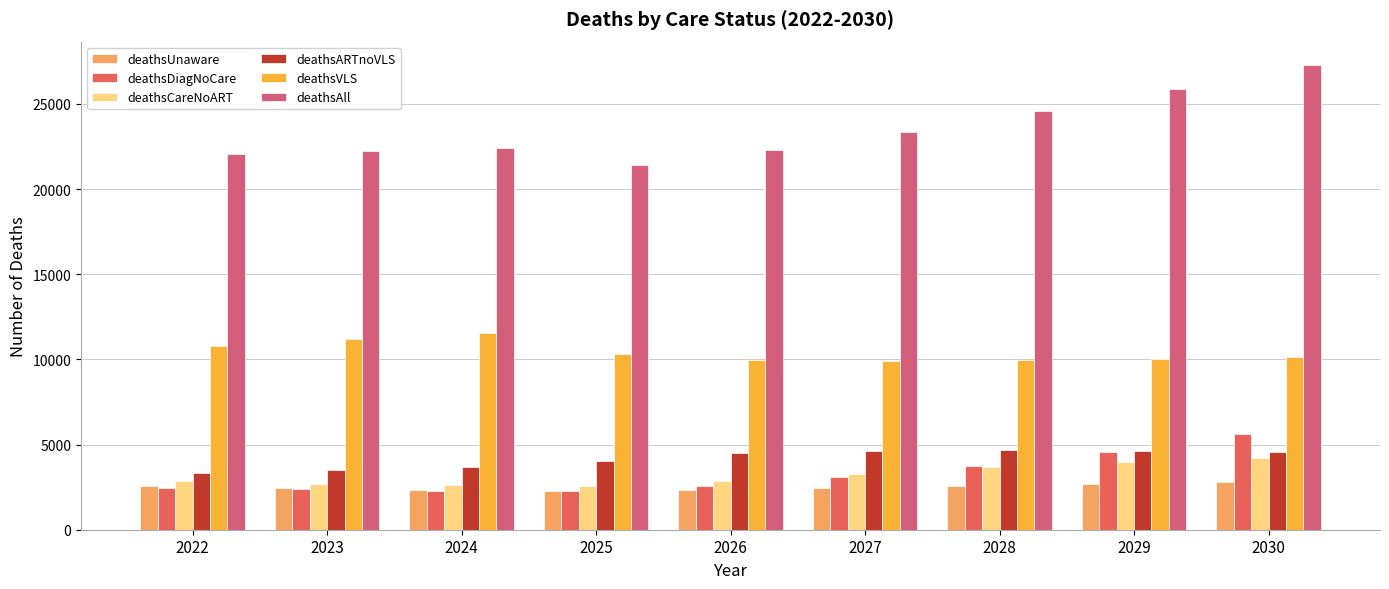

What is the spread (max minus min) of values at 2025?

19145